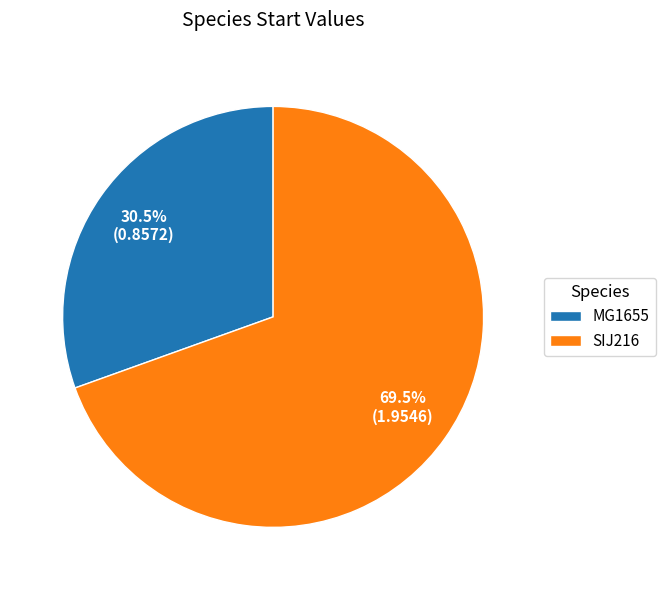

Is the sum of MG1655 and SIJ216 greater than half?

Yes